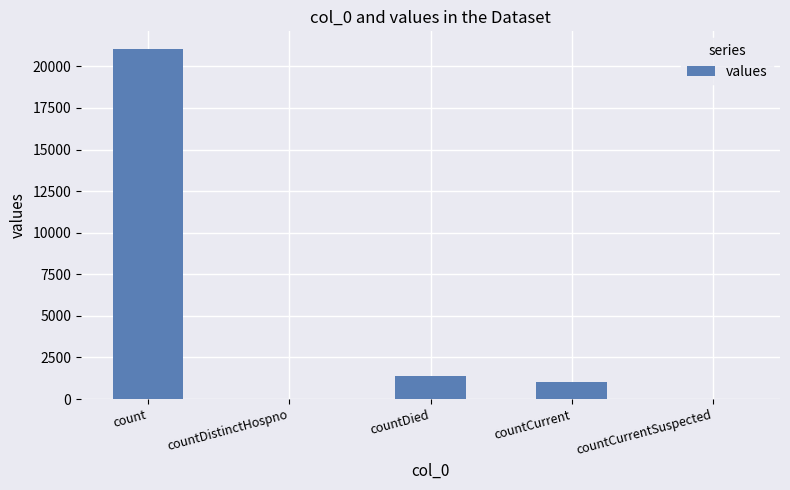

Which category has the highest value across all series?

count